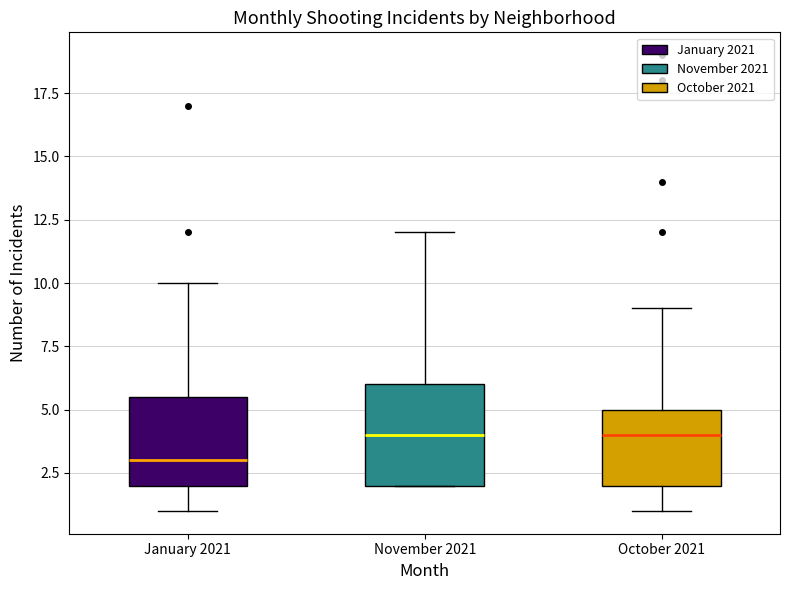

Reading left to right, read every box against the y-axis: the position of its median line, the range the box covers, and the ends of its whiskers. The values are not printed on the chart, so give them approximately, as read against the axis.

January 2021: median 3.0, box 2.0 to 5.5, whiskers 1.0 to 10.0
November 2021: median 4.0, box 2.0 to 6.0, whiskers 2.0 to 12.0
October 2021: median 4.0, box 2.0 to 5.0, whiskers 1.0 to 9.0